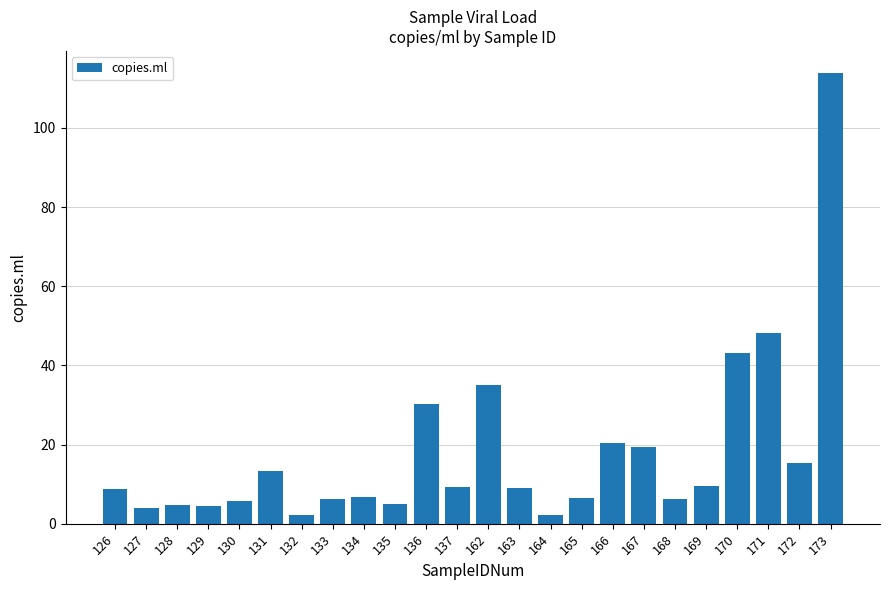

What is the sum of the values at 165 and 129?

11.2